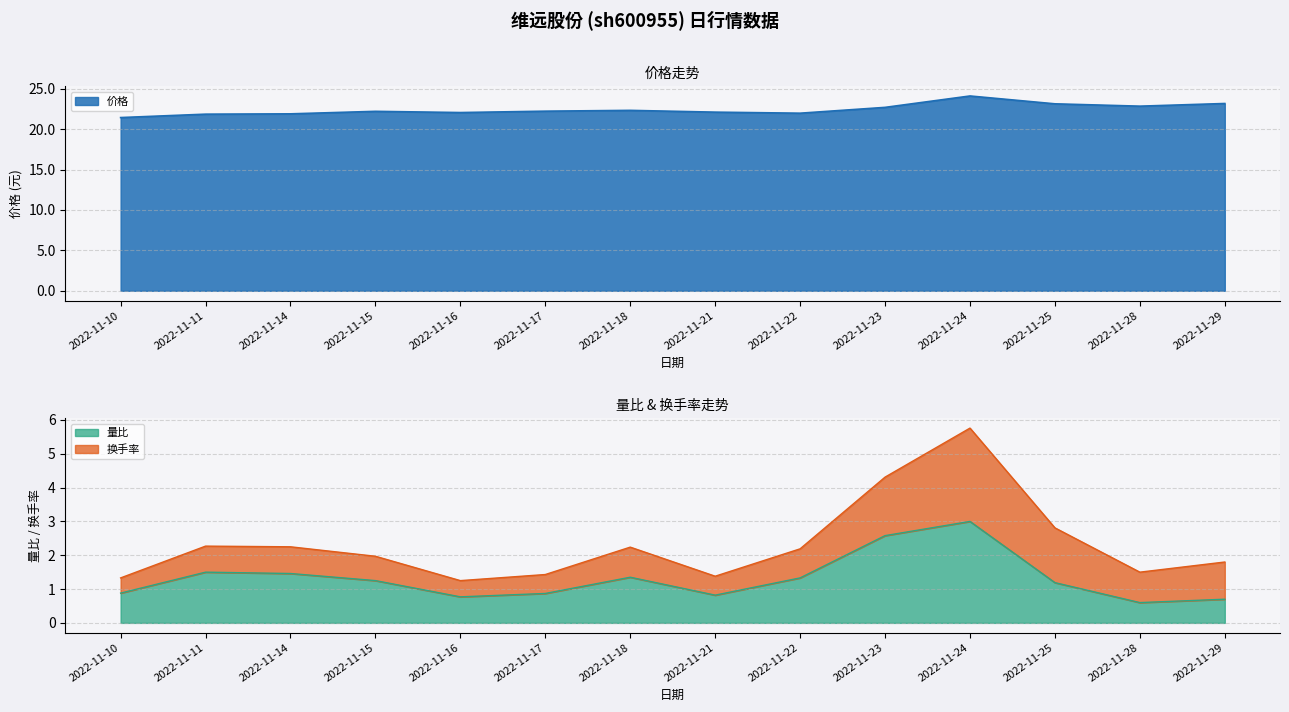

List the labels in order of 价格 value, smallest first.

2022-11-10, 2022-11-11, 2022-11-14, 2022-11-22, 2022-11-16, 2022-11-21, 2022-11-15, 2022-11-17, 2022-11-18, 2022-11-23, 2022-11-28, 2022-11-25, 2022-11-29, 2022-11-24